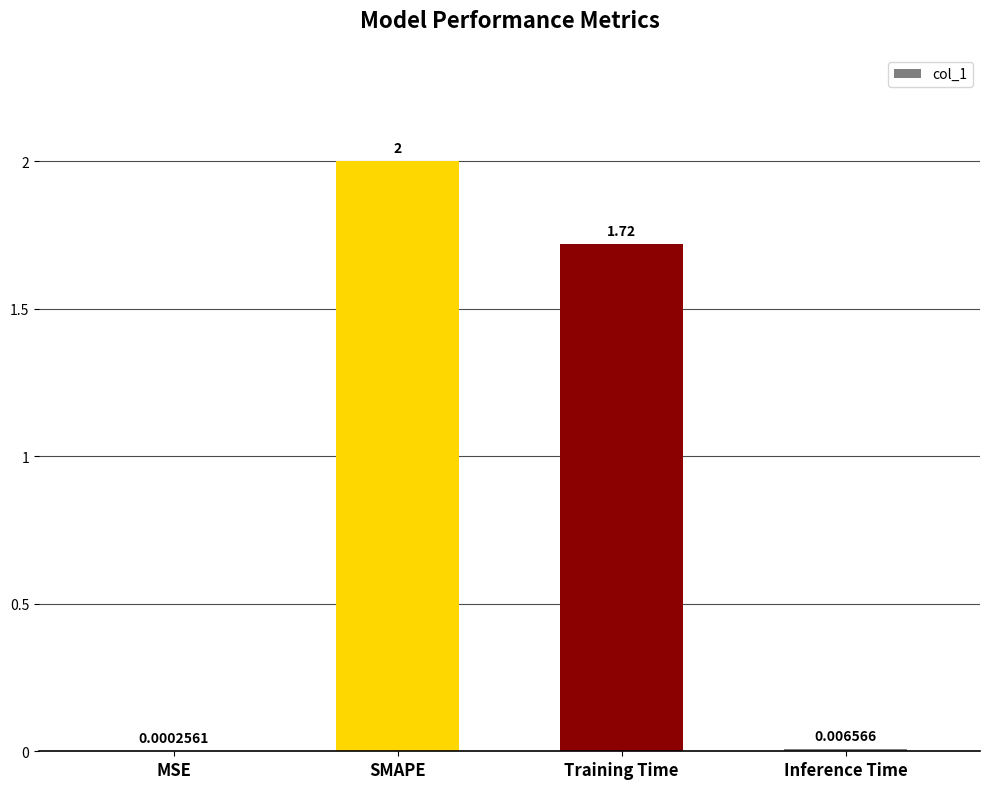

At which label is the value closest to 1?

Training Time